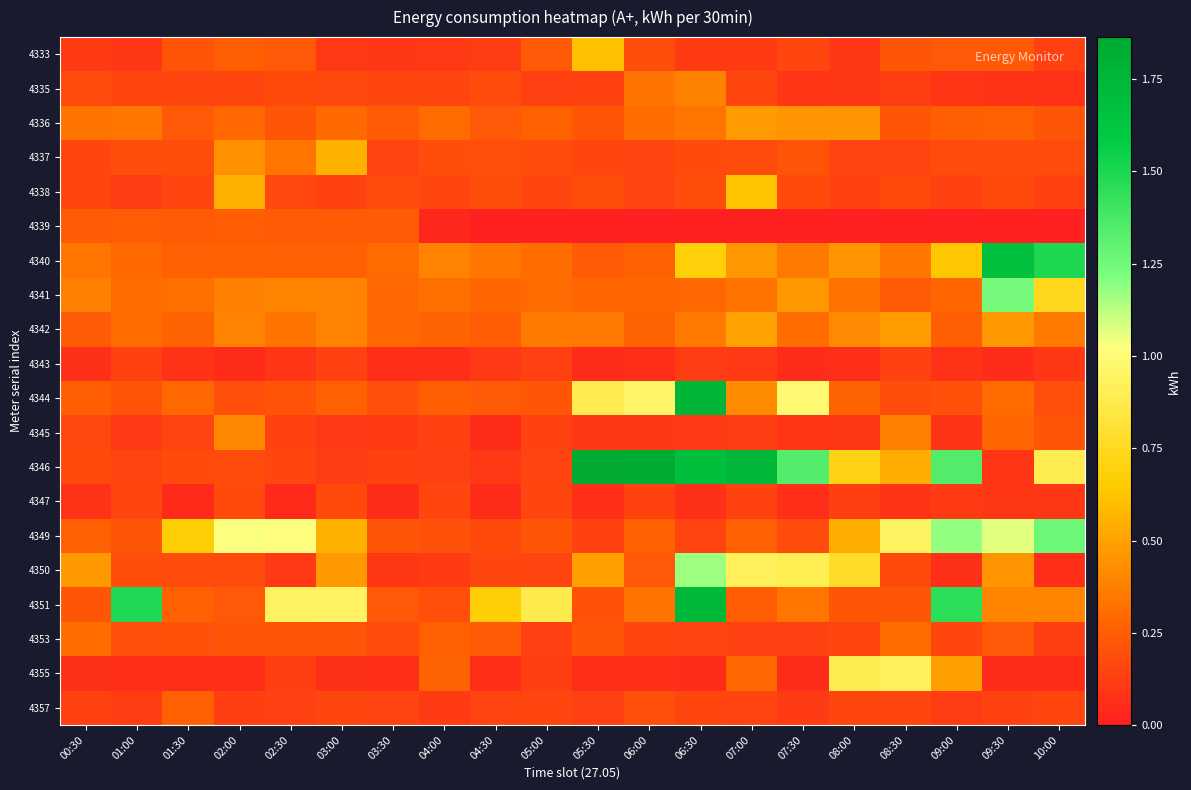

Reading left to right, extract all data points from this chart.

4333: 00:30=0.1	01:00=0.1	01:30=0.2	02:00=0.2	02:30=0.2	03:00=0.1	03:30=0.1	04:00=0.1	04:30=0.1	05:00=0.2	05:30=0.6	06:00=0.2	06:30=0.1	07:00=0.1	07:30=0.2	08:00=0.1	08:30=0.2	09:00=0.2	09:30=0.2	10:00=0.1
4335: 00:30=0.2	01:00=0.2	01:30=0.2	02:00=0.2	02:30=0.2	03:00=0.2	03:30=0.2	04:00=0.2	04:30=0.2	05:00=0.1	05:30=0.1	06:00=0.3	06:30=0.4	07:00=0.2	07:30=0.1	08:00=0.1	08:30=0.1	09:00=0.1	09:30=0.1	10:00=0.1
4336: 00:30=0.3	01:00=0.3	01:30=0.2	02:00=0.3	02:30=0.2	03:00=0.3	03:30=0.2	04:00=0.3	04:30=0.2	05:00=0.3	05:30=0.2	06:00=0.3	06:30=0.3	07:00=0.5	07:30=0.5	08:00=0.5	08:30=0.2	09:00=0.3	09:30=0.3	10:00=0.2
4337: 00:30=0.2	01:00=0.2	01:30=0.2	02:00=0.4	02:30=0.3	03:00=0.6	03:30=0.2	04:00=0.2	04:30=0.2	05:00=0.2	05:30=0.2	06:00=0.2	06:30=0.2	07:00=0.2	07:30=0.2	08:00=0.2	08:30=0.1	09:00=0.2	09:30=0.2	10:00=0.2
4338: 00:30=0.2	01:00=0.1	01:30=0.2	02:00=0.5	02:30=0.2	03:00=0.1	03:30=0.2	04:00=0.2	04:30=0.2	05:00=0.2	05:30=0.2	06:00=0.1	06:30=0.2	07:00=0.6	07:30=0.2	08:00=0.1	08:30=0.2	09:00=0.1	09:30=0.2	10:00=0.1
4339: 00:30=0.2	01:00=0.2	01:30=0.2	02:00=0.2	02:30=0.2	03:00=0.2	03:30=0.2	04:00=0.0	04:30=0.0	05:00=0.0	05:30=0.0	06:00=0.0	06:30=0.0	07:00=0.0	07:30=0.0	08:00=0.0	08:30=0.0	09:00=0.0	09:30=0.0	10:00=0.0
4340: 00:30=0.3	01:00=0.3	01:30=0.3	02:00=0.3	02:30=0.3	03:00=0.3	03:30=0.3	04:00=0.4	04:30=0.3	05:00=0.3	05:30=0.2	06:00=0.3	06:30=0.7	07:00=0.5	07:30=0.4	08:00=0.5	08:30=0.3	09:00=0.6	09:30=1.7	10:00=1.5
4341: 00:30=0.4	01:00=0.3	01:30=0.3	02:00=0.4	02:30=0.4	03:00=0.4	03:30=0.3	04:00=0.3	04:30=0.3	05:00=0.3	05:30=0.3	06:00=0.3	06:30=0.3	07:00=0.3	07:30=0.5	08:00=0.3	08:30=0.2	09:00=0.3	09:30=1.2	10:00=0.7
4342: 00:30=0.2	01:00=0.3	01:30=0.3	02:00=0.4	02:30=0.3	03:00=0.4	03:30=0.3	04:00=0.3	04:30=0.2	05:00=0.4	05:30=0.4	06:00=0.3	06:30=0.4	07:00=0.5	07:30=0.3	08:00=0.4	08:30=0.5	09:00=0.3	09:30=0.5	10:00=0.4
4343: 00:30=0.1	01:00=0.1	01:30=0.1	02:00=0.1	02:30=0.1	03:00=0.1	03:30=0.1	04:00=0.1	04:30=0.1	05:00=0.1	05:30=0.1	06:00=0.1	06:30=0.1	07:00=0.1	07:30=0.1	08:00=0.1	08:30=0.1	09:00=0.1	09:30=0.1	10:00=0.1
4344: 00:30=0.2	01:00=0.2	01:30=0.3	02:00=0.2	02:30=0.2	03:00=0.3	03:30=0.2	04:00=0.2	04:30=0.2	05:00=0.2	05:30=0.9	06:00=1.0	06:30=1.8	07:00=0.4	07:30=1.0	08:00=0.3	08:30=0.2	09:00=0.2	09:30=0.3	10:00=0.2
4345: 00:30=0.2	01:00=0.1	01:30=0.2	02:00=0.4	02:30=0.1	03:00=0.1	03:30=0.1	04:00=0.1	04:30=0.1	05:00=0.1	05:30=0.1	06:00=0.1	06:30=0.1	07:00=0.1	07:30=0.1	08:00=0.1	08:30=0.4	09:00=0.1	09:30=0.3	10:00=0.2
4346: 00:30=0.2	01:00=0.2	01:30=0.2	02:00=0.2	02:30=0.2	03:00=0.1	03:30=0.1	04:00=0.1	04:30=0.1	05:00=0.2	05:30=1.9	06:00=1.8	06:30=1.7	07:00=1.8	07:30=1.3	08:00=0.7	08:30=0.5	09:00=1.3	09:30=0.1	10:00=0.9
4347: 00:30=0.1	01:00=0.2	01:30=0.0	02:00=0.2	02:30=0.0	03:00=0.2	03:30=0.1	04:00=0.2	04:30=0.1	05:00=0.2	05:30=0.1	06:00=0.1	06:30=0.1	07:00=0.1	07:30=0.1	08:00=0.1	08:30=0.1	09:00=0.1	09:30=0.1	10:00=0.1
4349: 00:30=0.3	01:00=0.2	01:30=0.7	02:00=1.0	02:30=1.0	03:00=0.6	03:30=0.2	04:00=0.2	04:30=0.2	05:00=0.2	05:30=0.1	06:00=0.3	06:30=0.1	07:00=0.3	07:30=0.2	08:00=0.5	08:30=0.9	09:00=1.2	09:30=1.1	10:00=1.3
4350: 00:30=0.5	01:00=0.2	01:30=0.2	02:00=0.2	02:30=0.1	03:00=0.5	03:30=0.1	04:00=0.1	04:30=0.2	05:00=0.2	05:30=0.5	06:00=0.2	06:30=1.2	07:00=0.9	07:30=0.9	08:00=0.8	08:30=0.2	09:00=0.1	09:30=0.5	10:00=0.1
4351: 00:30=0.2	01:00=1.5	01:30=0.3	02:00=0.2	02:30=0.9	03:00=0.9	03:30=0.2	04:00=0.2	04:30=0.7	05:00=0.9	05:30=0.2	06:00=0.3	06:30=1.7	07:00=0.2	07:30=0.3	08:00=0.2	08:30=0.2	09:00=1.5	09:30=0.4	10:00=0.4
4353: 00:30=0.3	01:00=0.2	01:30=0.2	02:00=0.2	02:30=0.2	03:00=0.2	03:30=0.2	04:00=0.3	04:30=0.2	05:00=0.1	05:30=0.2	06:00=0.2	06:30=0.1	07:00=0.1	07:30=0.1	08:00=0.2	08:30=0.3	09:00=0.2	09:30=0.2	10:00=0.1
4355: 00:30=0.1	01:00=0.1	01:30=0.1	02:00=0.1	02:30=0.1	03:00=0.1	03:30=0.1	04:00=0.3	04:30=0.1	05:00=0.1	05:30=0.1	06:00=0.1	06:30=0.1	07:00=0.3	07:30=0.1	08:00=0.9	08:30=0.9	09:00=0.5	09:30=0.1	10:00=0.1
4357: 00:30=0.1	01:00=0.1	01:30=0.3	02:00=0.1	02:30=0.1	03:00=0.2	03:30=0.1	04:00=0.1	04:30=0.2	05:00=0.2	05:30=0.1	06:00=0.2	06:30=0.2	07:00=0.1	07:30=0.1	08:00=0.2	08:30=0.2	09:00=0.1	09:30=0.1	10:00=0.2